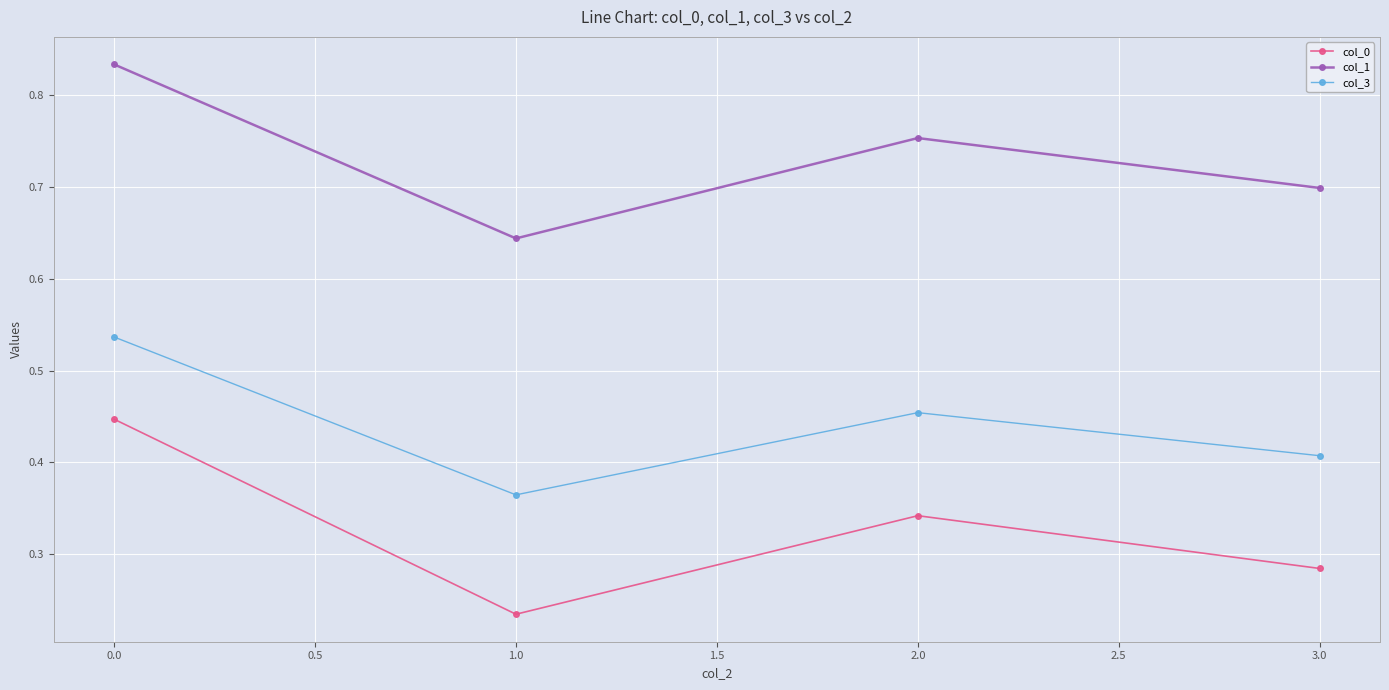

At which label does col_0 reach its peak?

0.0